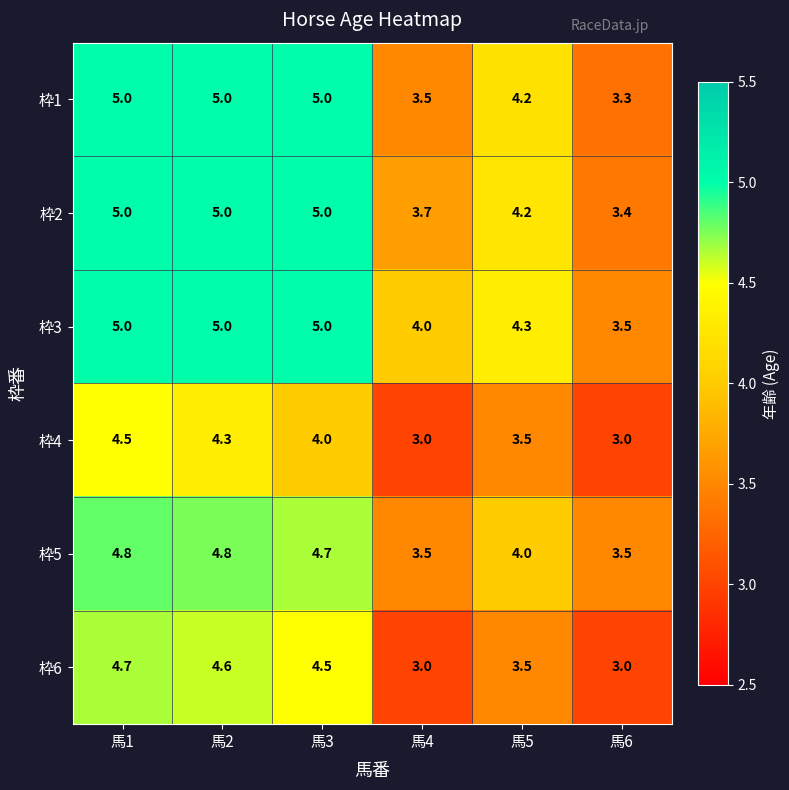

What is the difference between the second highest and second lowest values in the 枠4 series?

1.3